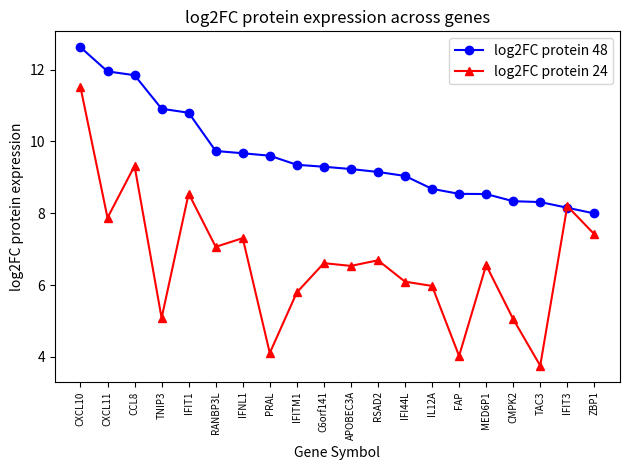

Is it true that log2FC protein 48 equals 6.0 at RSAD2?

False